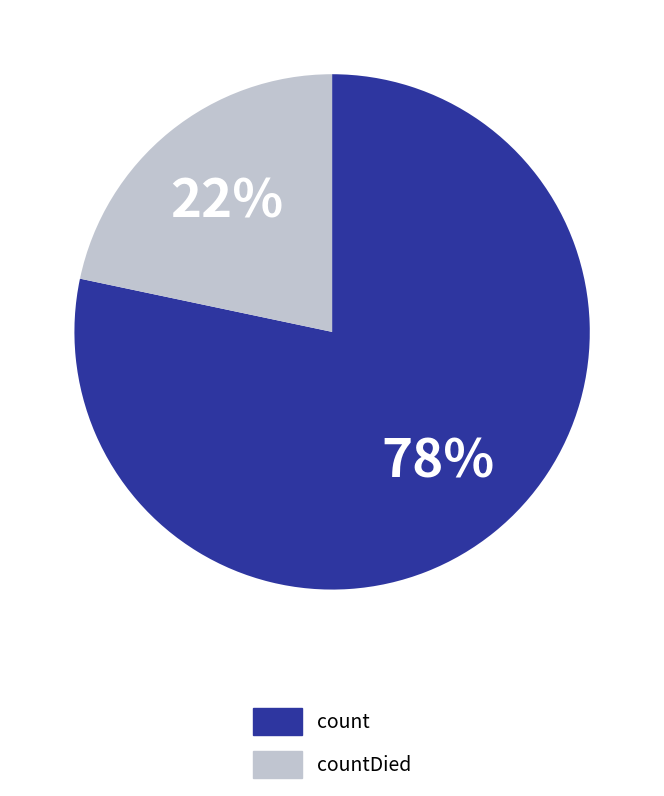

Is the sum of count and countDied greater than half?

Yes